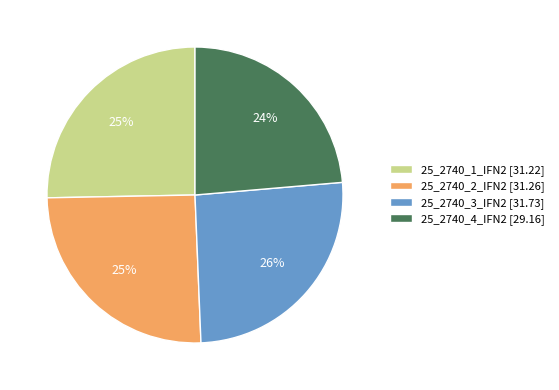

The 25_2740_2_IFN2 slice represents 25% of the pie. True or false?

True